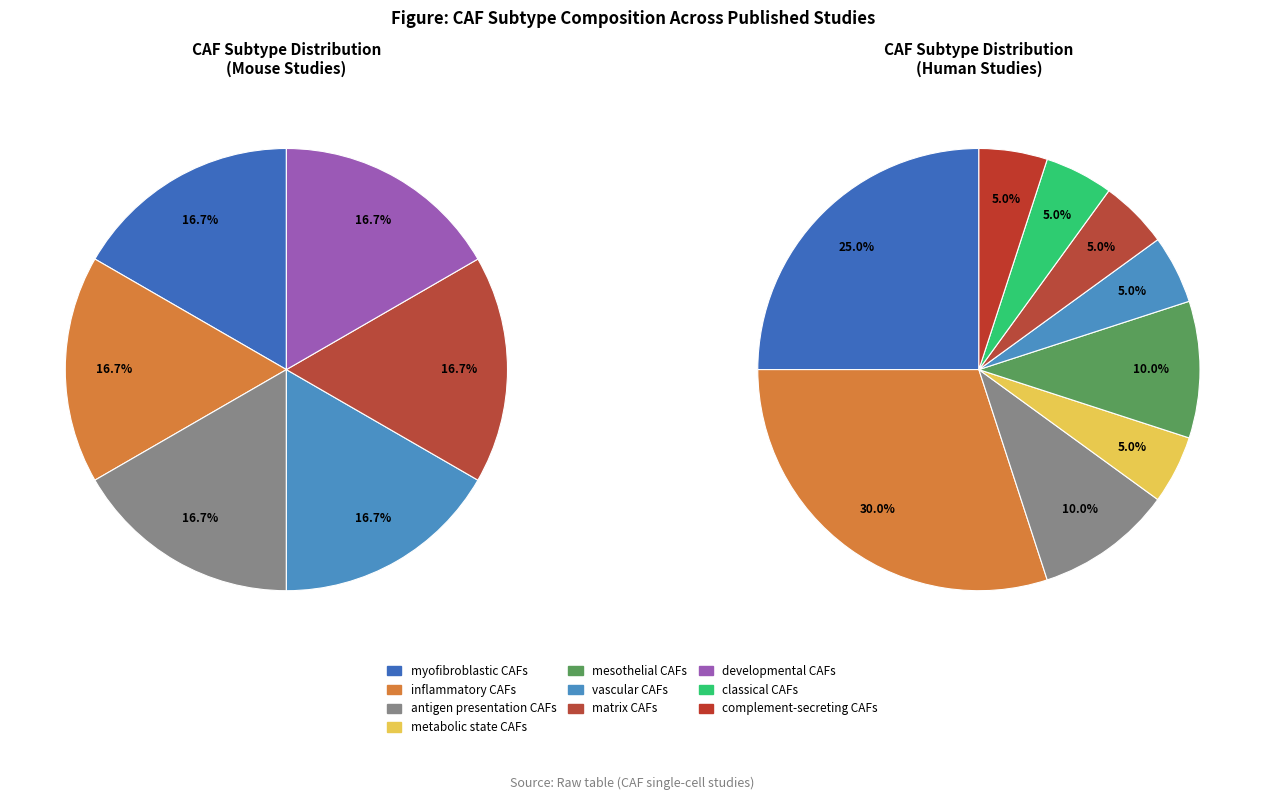

How many slices are in this pie chart?

10